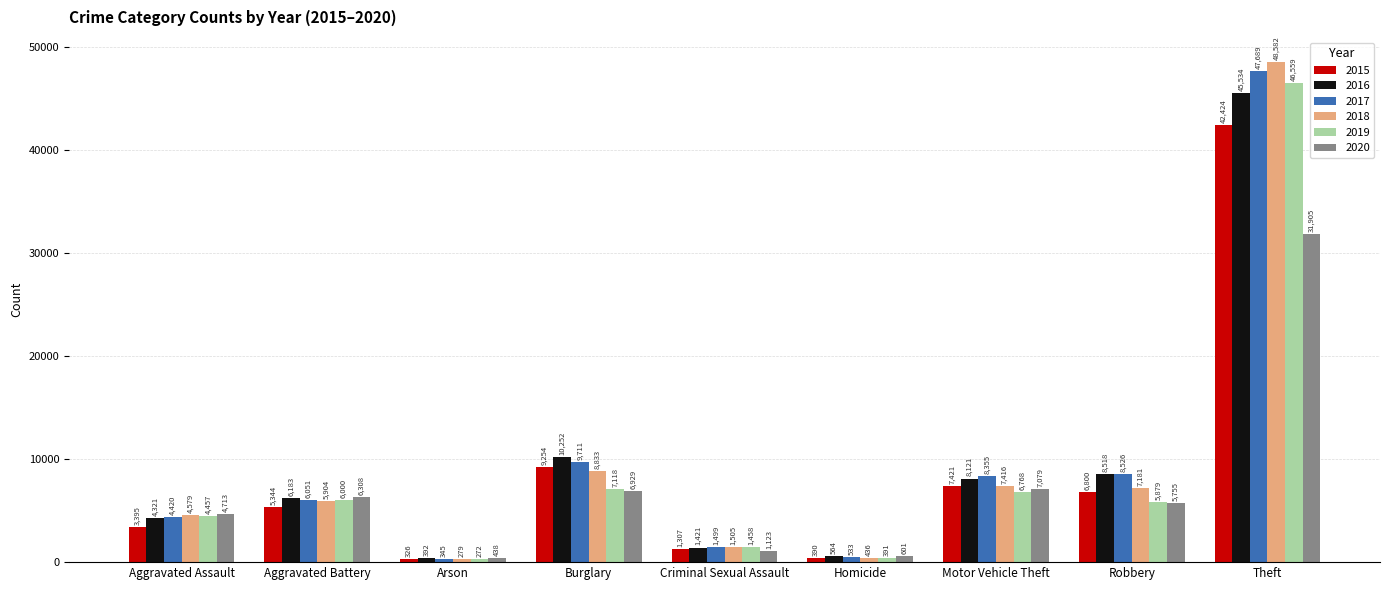

What value does the 2018 series have at Burglary, to the nearest 10?

8830